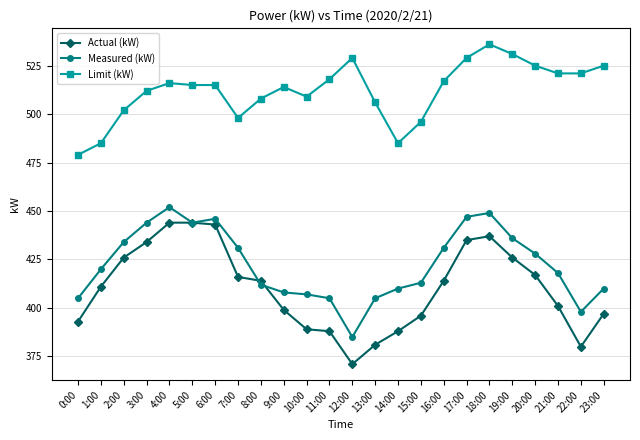

Is this an area chart (filled region under the line)?

No